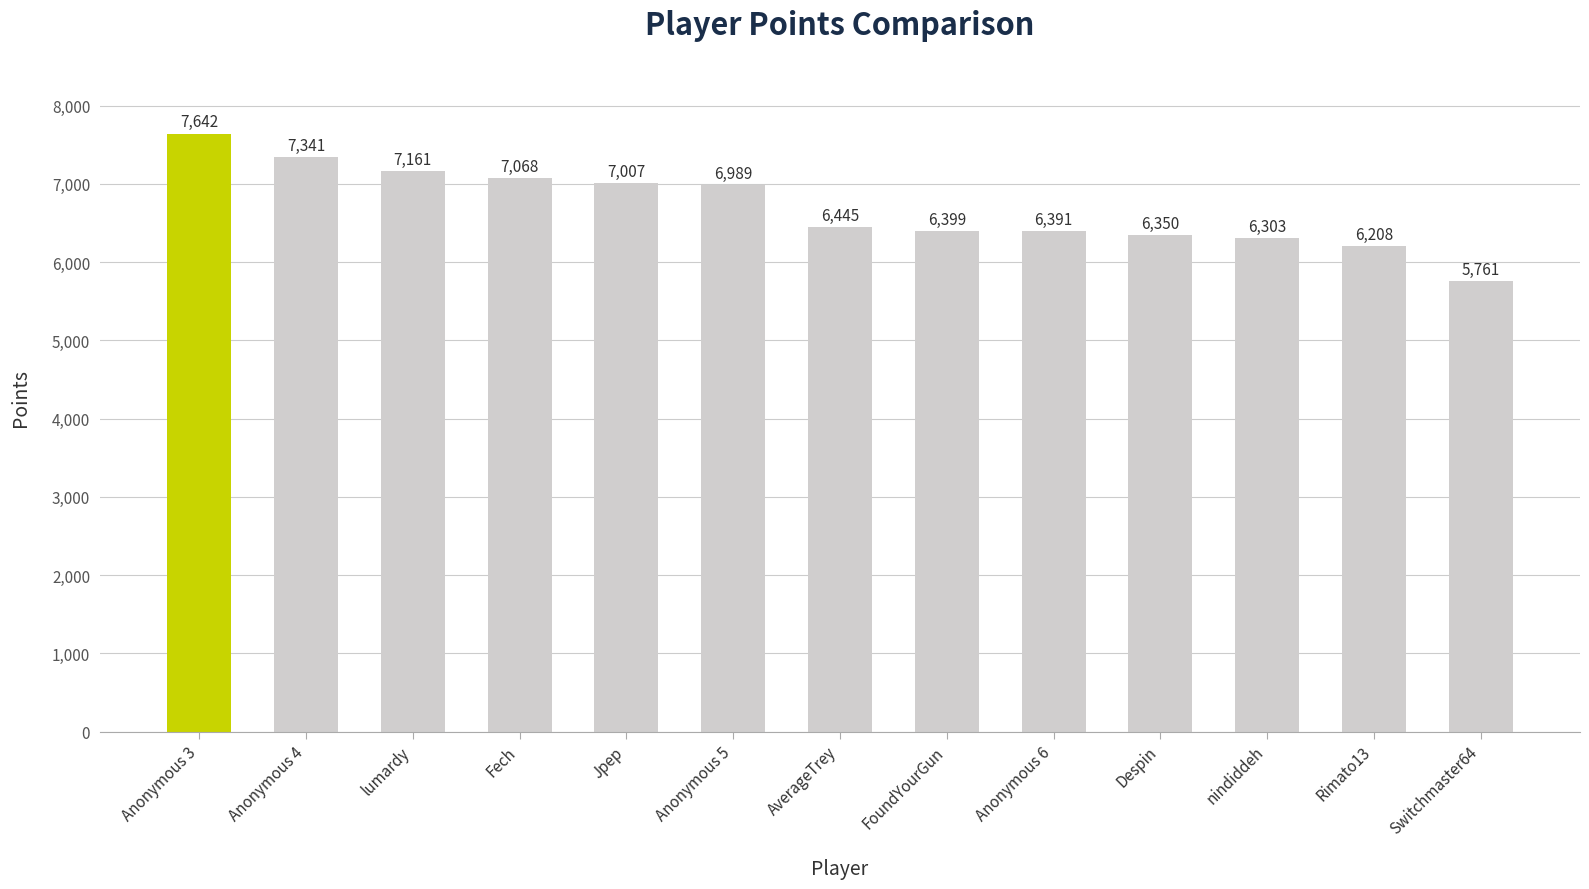

How many data points does each series have?

13